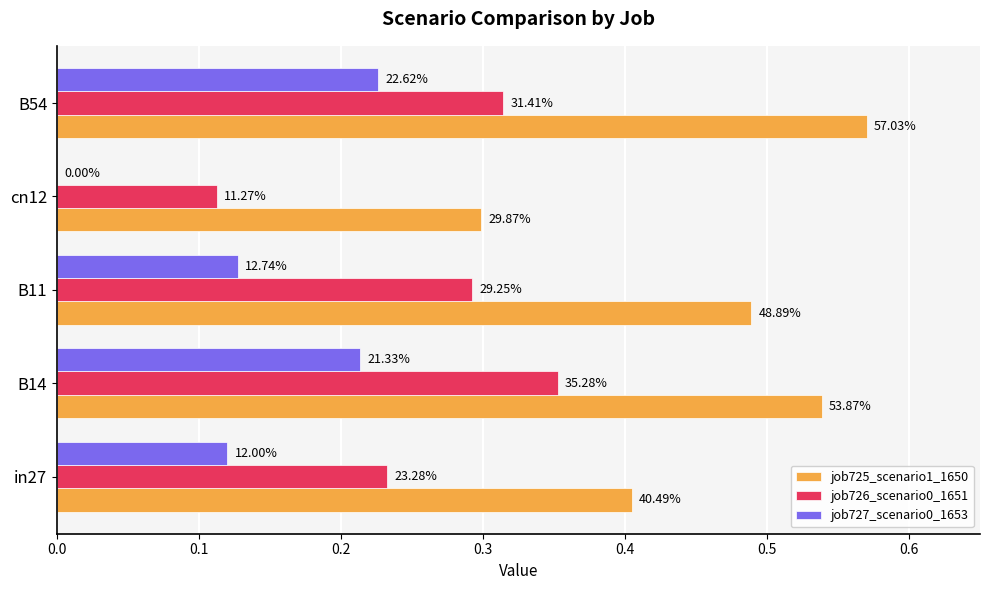

Rank the series by their average value, from highest to lowest.

job725_scenario1_1650, job726_scenario0_1651, job727_scenario0_1653